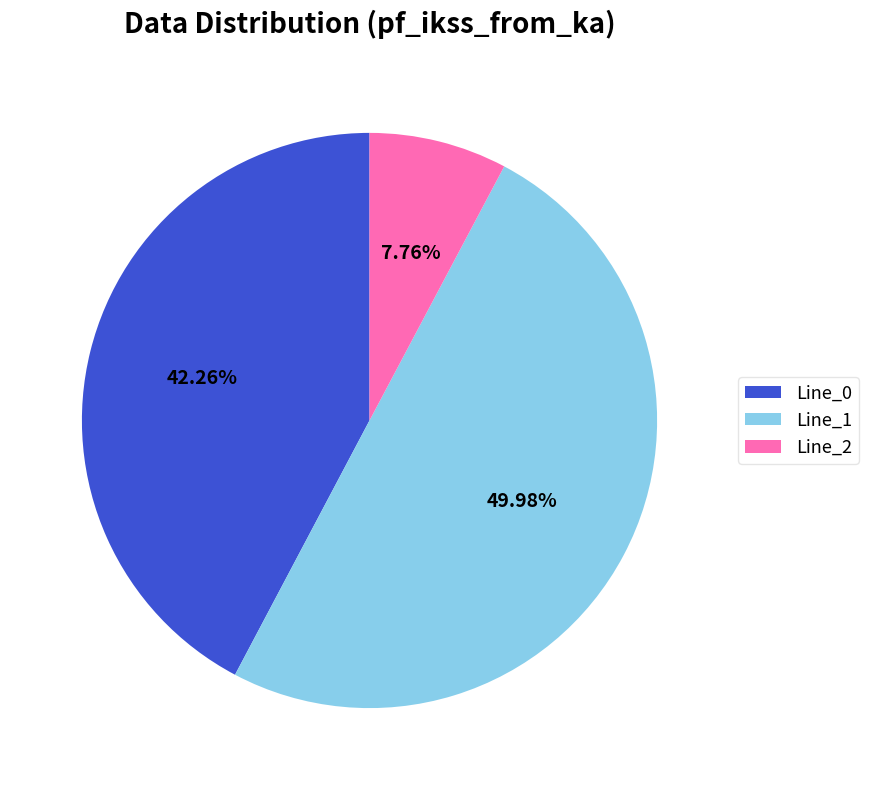

Does Line_2 represent more than half of the total?

No